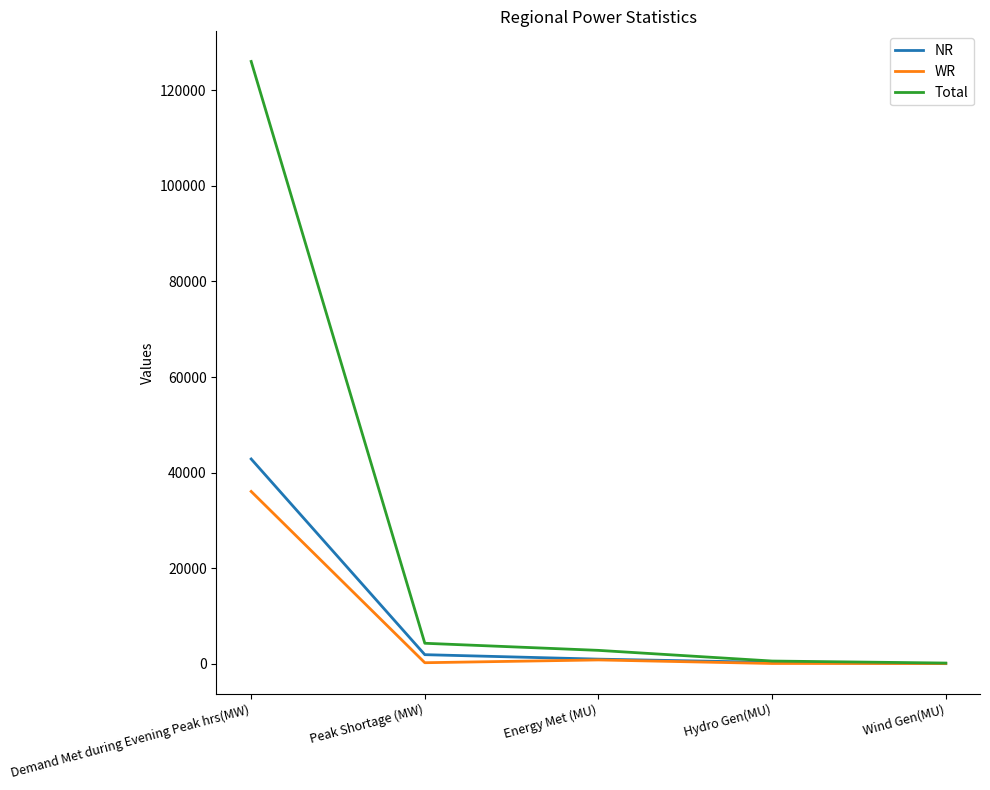

The value of Total at Demand Met during Evening Peak hrs(MW) is 126045. True or false?

True